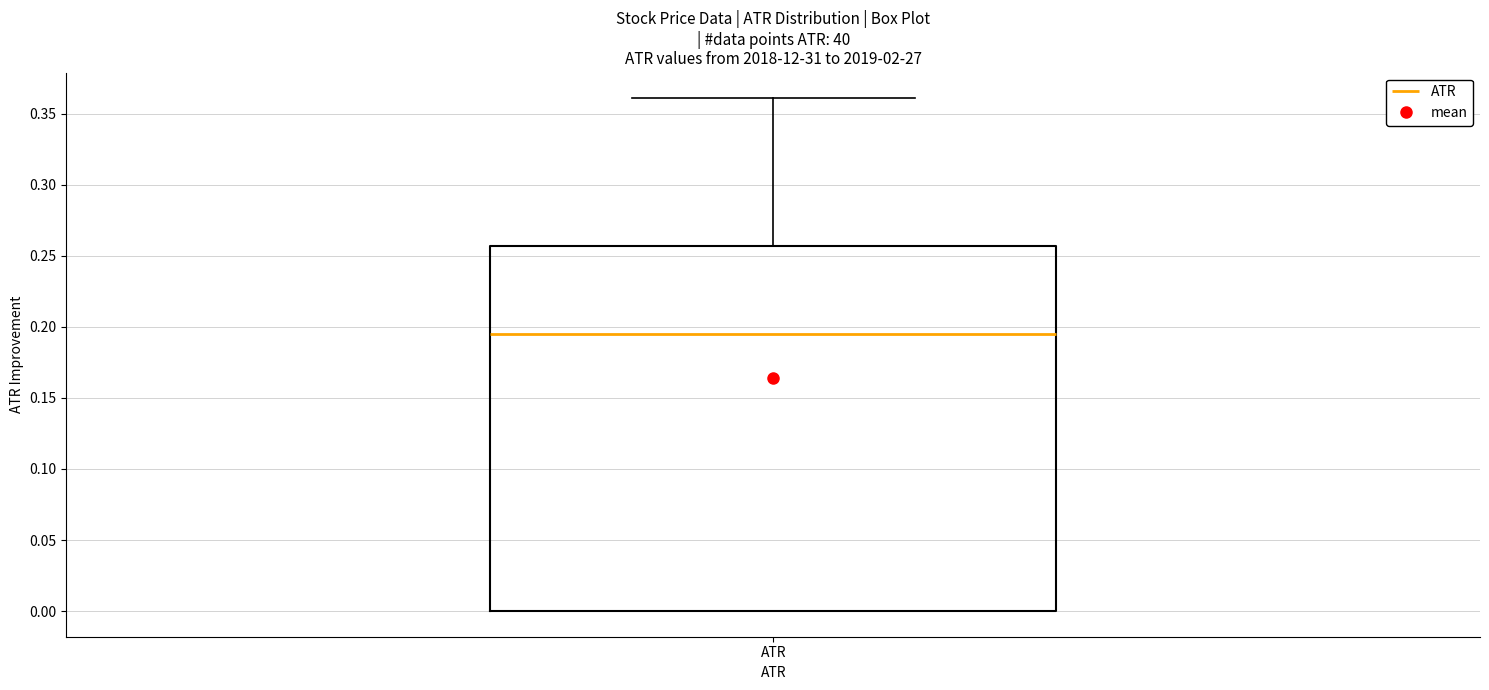

Where is the upper edge of the box for ATR on the y-axis? The values are not printed on the chart, so give them approximately, as read against the axis.

0.255